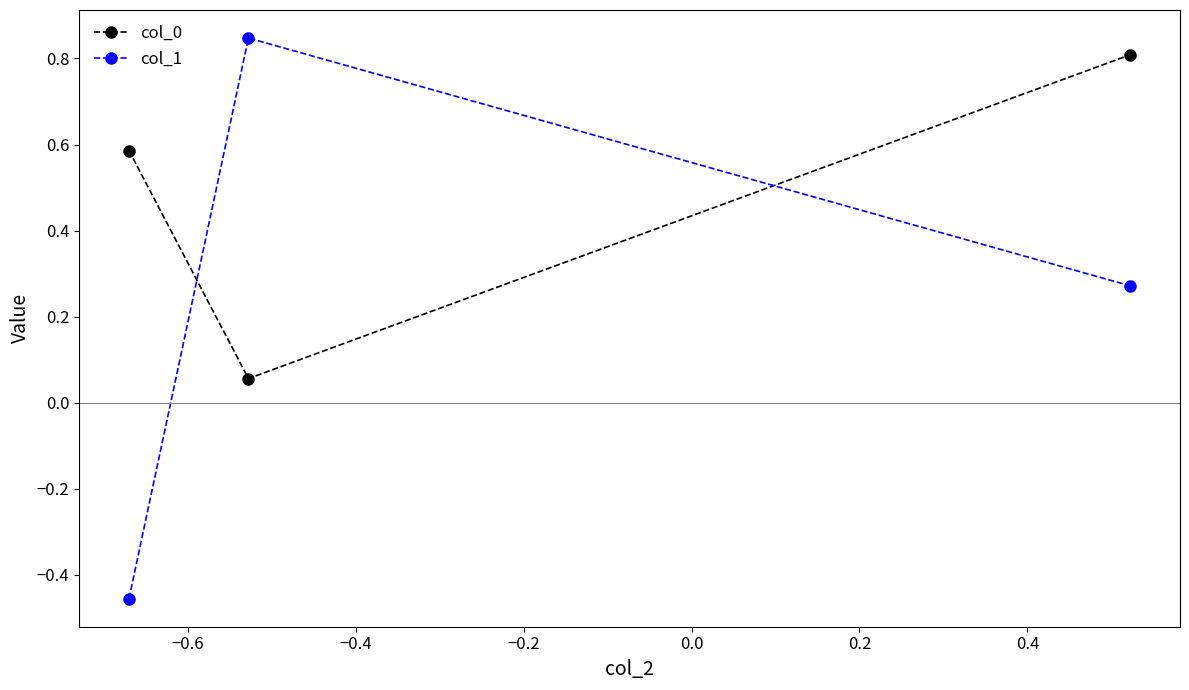

Which series has the largest range (max minus min)?

col_1